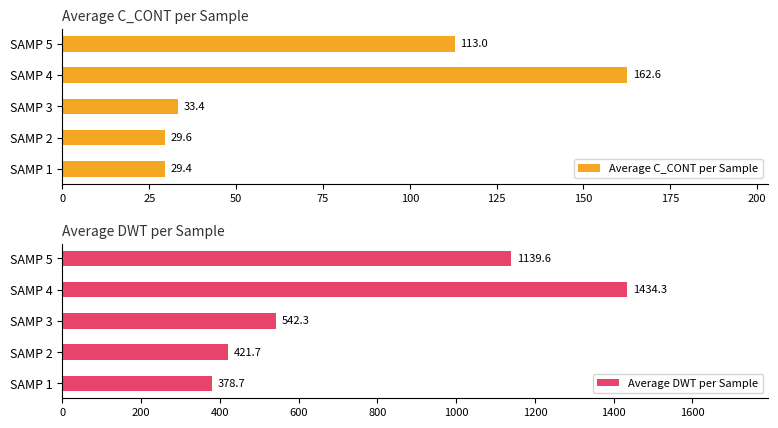

What is the sum of the Average C_CONT per Sample values at SAMP 5 and SAMP 2?

142.6